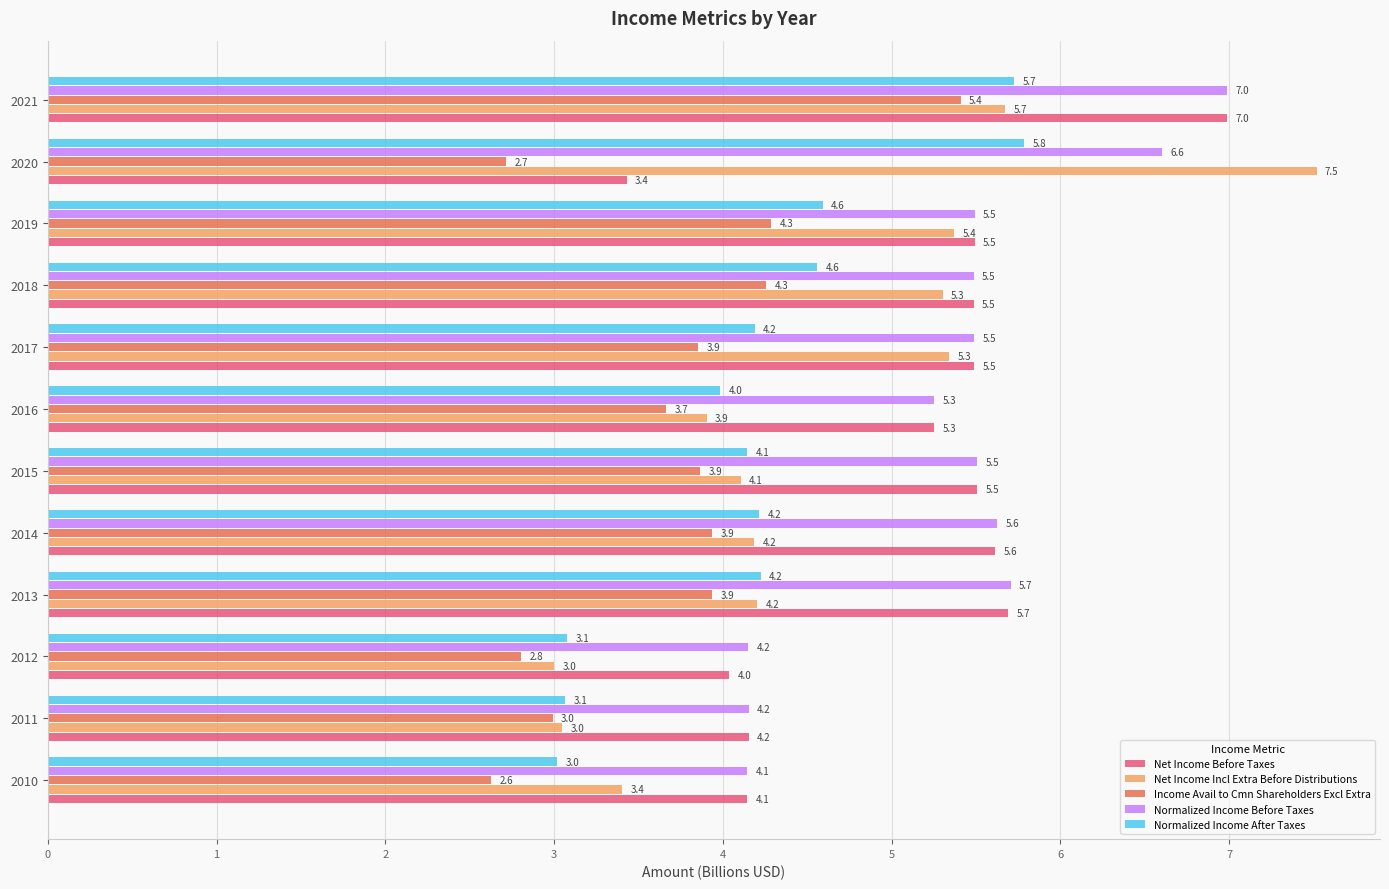

The Net Income Incl Extra Before Distributions series shows 3.9 at 2016. True or false?

True